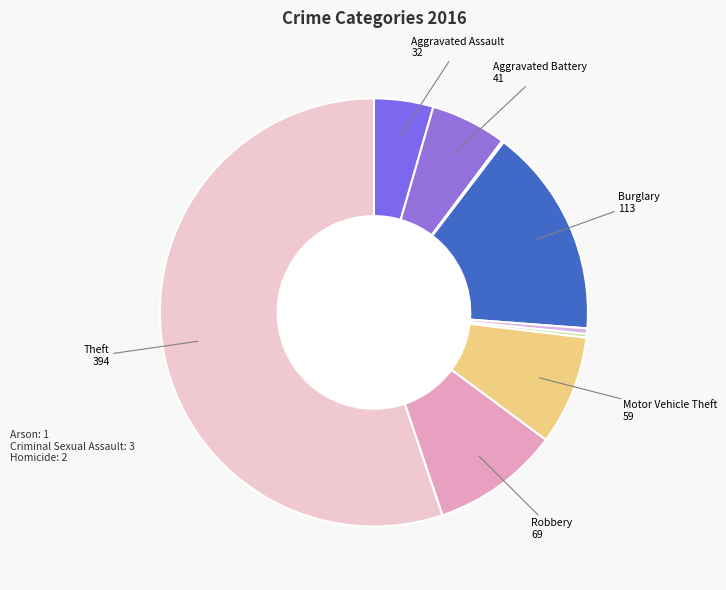

What is the largest slice in the pie chart?

Theft